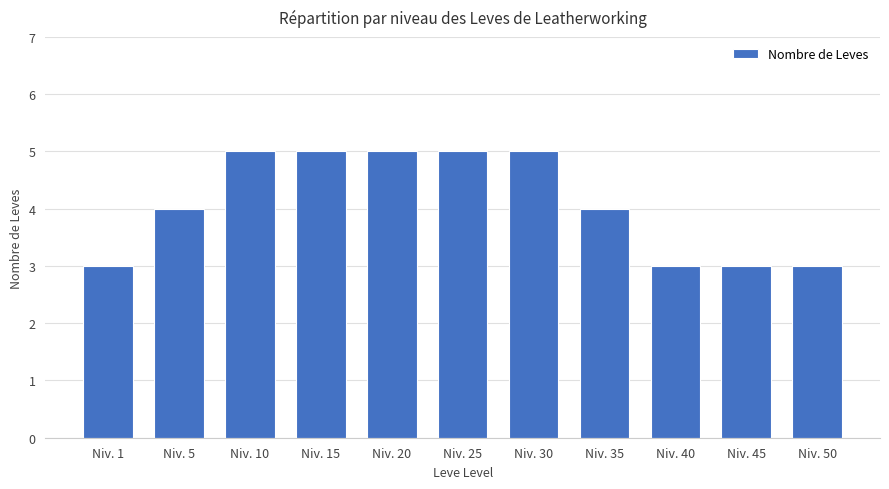

Is it true that the value at Niv. 45 is 3?

True